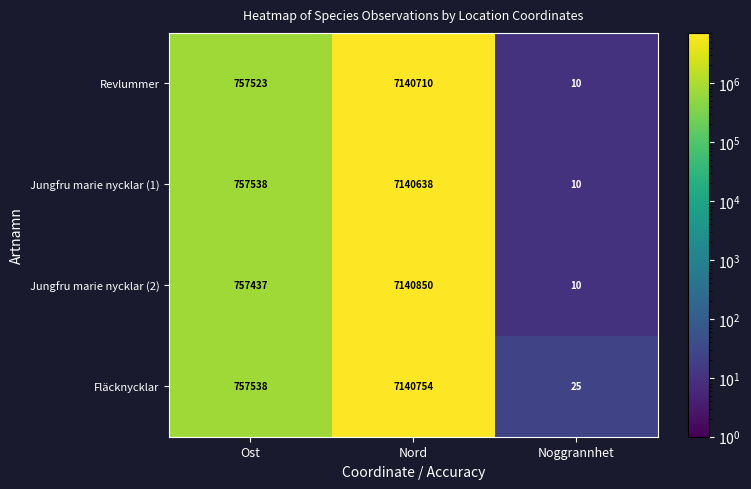

Is the value of Fläcknycklar at Noggrannhet greater than the value of Jungfru marie nycklar (1) at Nord?

No